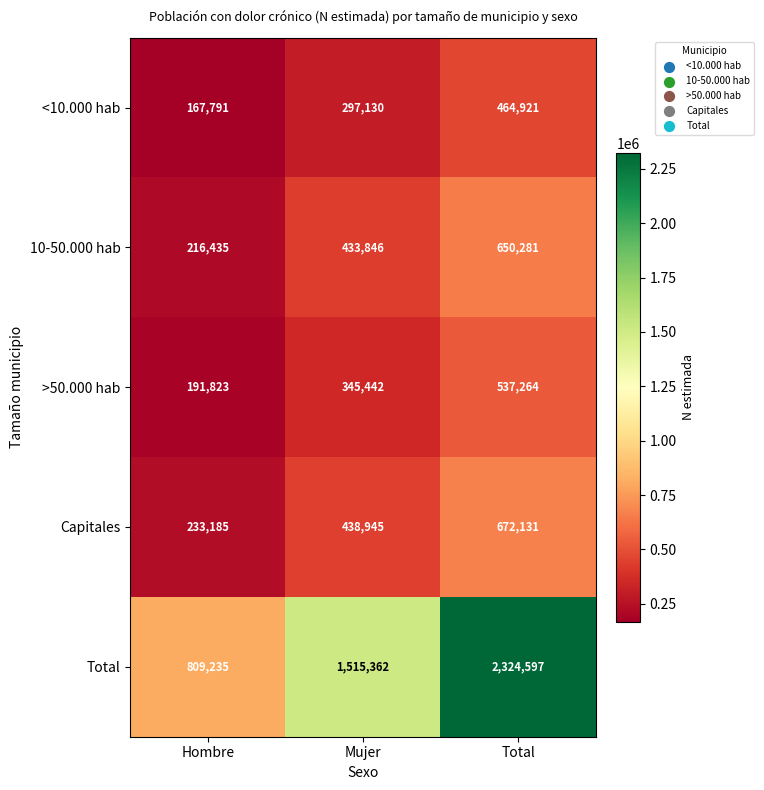

Read the <10.000 hab value at Mujer.

297130